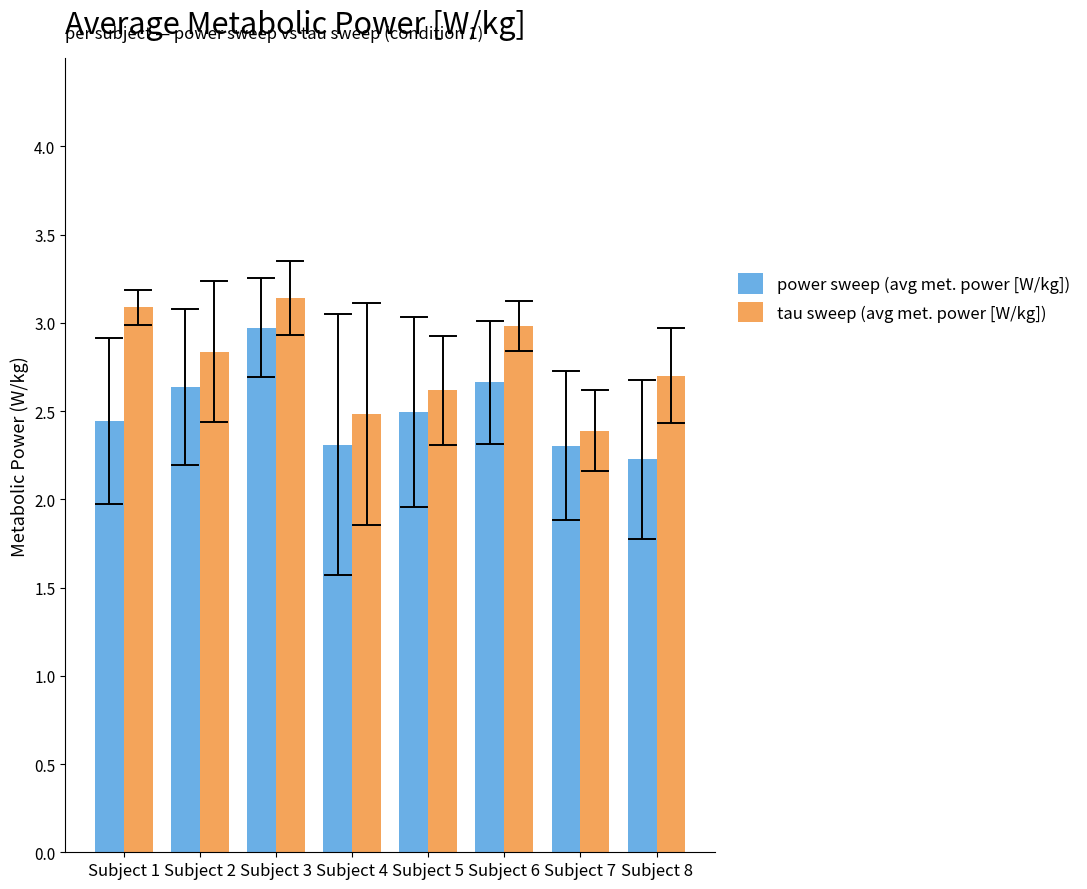

What is the lowest value of the tau sweep (avg met. power [W/kg]) series?

2.4